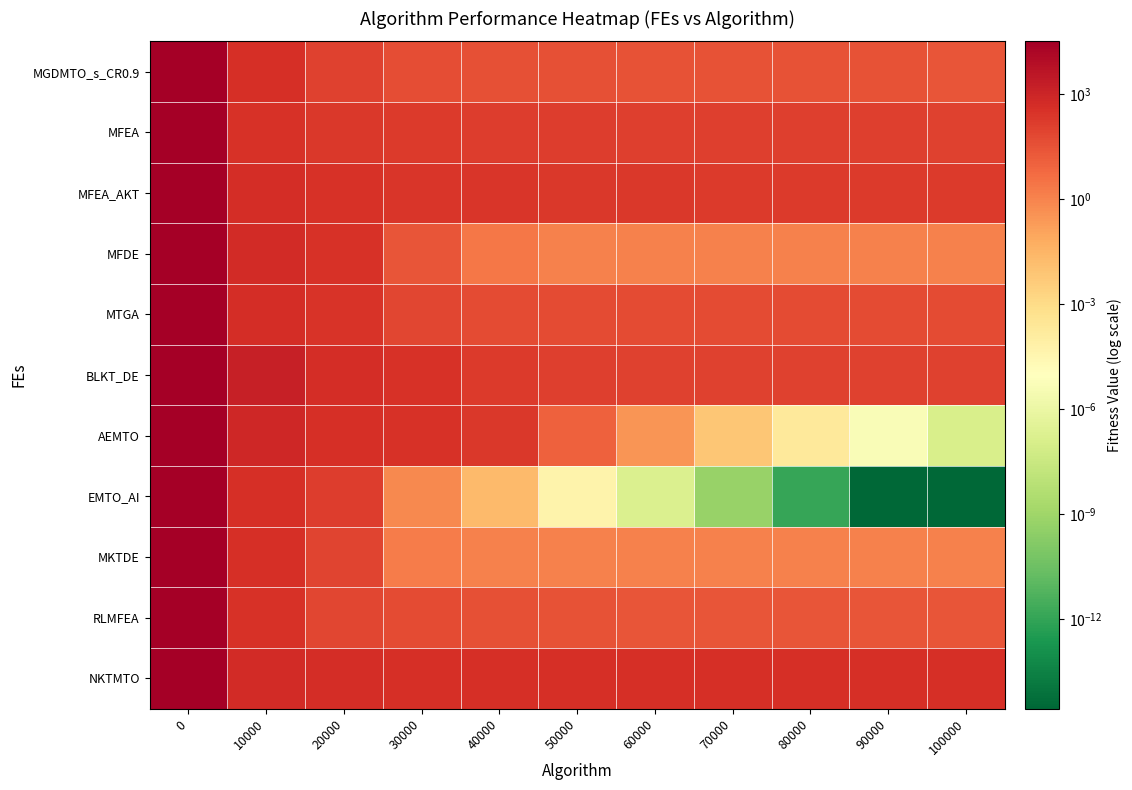

How many data points does each series have?

11